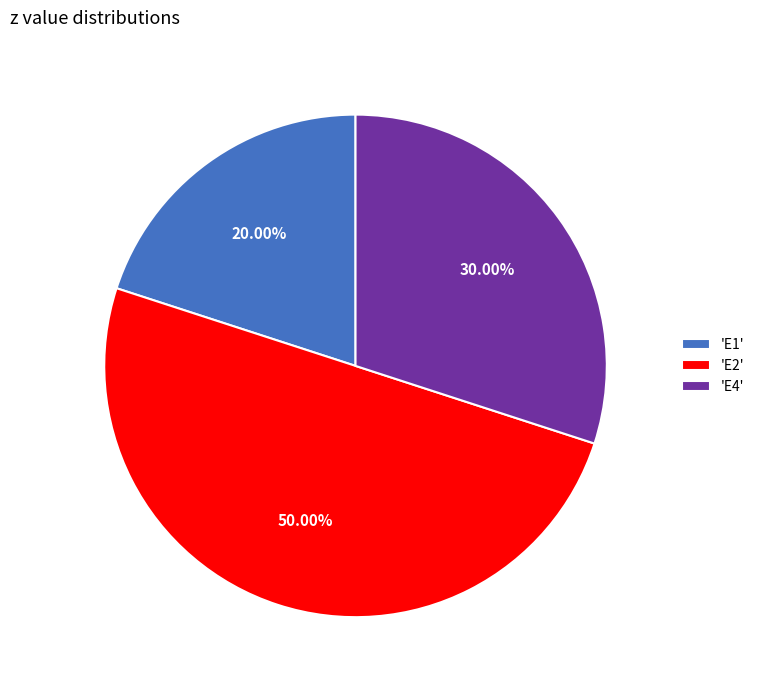

To the nearest percent, what is the average slice percentage?

33%